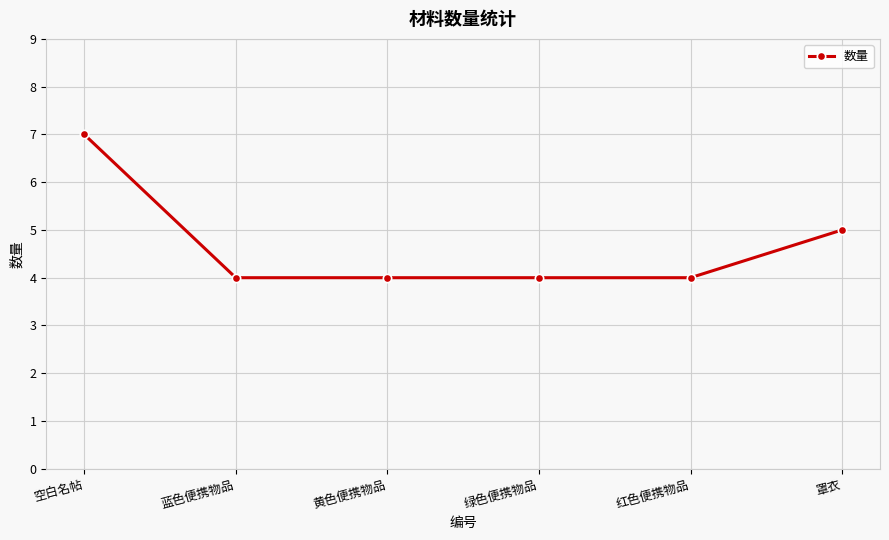

Is this an area chart (filled region under the line)?

No